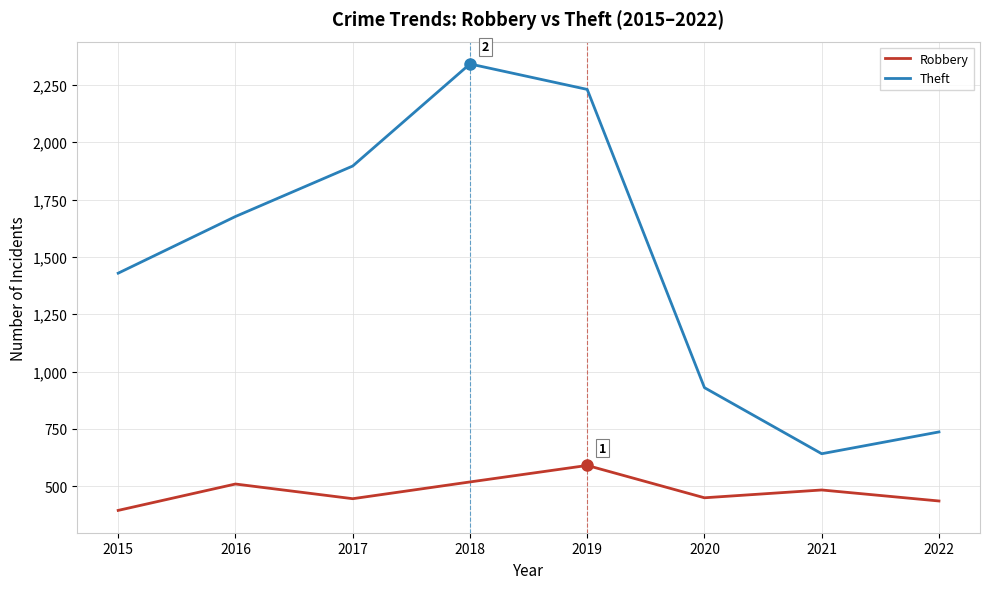

Count the number of data series in this chart.

2